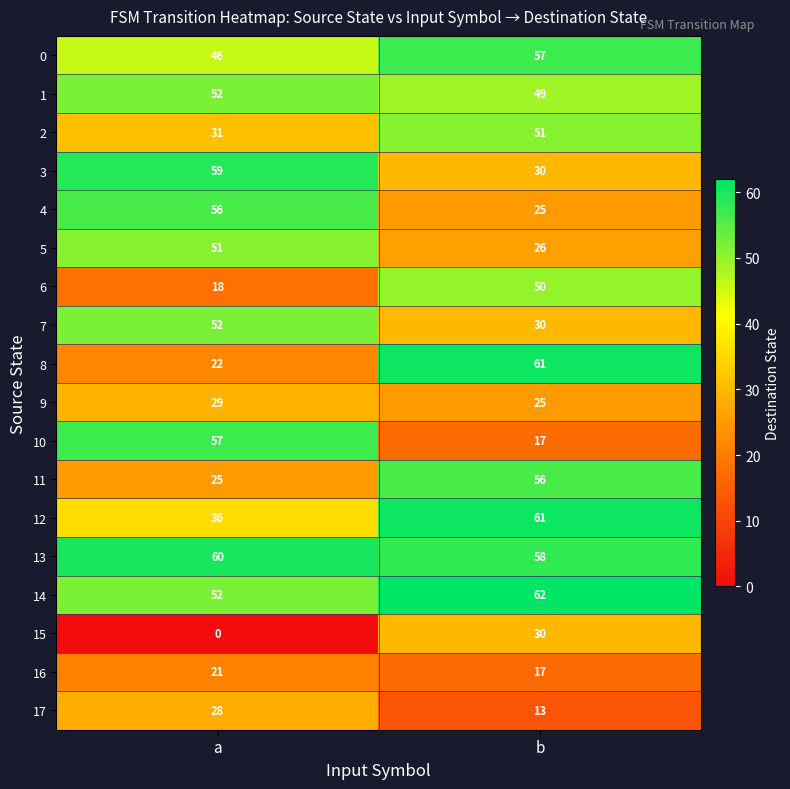

Count the number of data series in this chart.

18